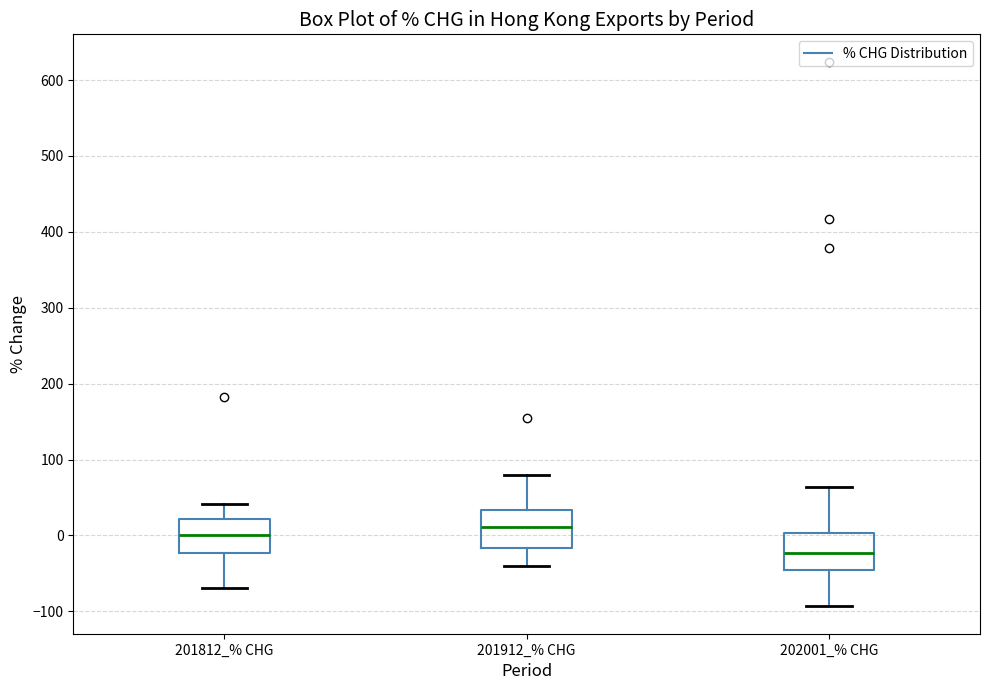

Reading left to right, read every box against the y-axis: the position of its median line, the range the box covers, and the ends of its whiskers. The values are not printed on the chart, so give them approximately, as read against the axis.

201812_% CHG: median 0, box -20 to 20, whiskers -70 to 40
201912_% CHG: median 10, box -20 to 30, whiskers -40 to 80
202001_% CHG: median -20, box -50 to 0, whiskers -90 to 60